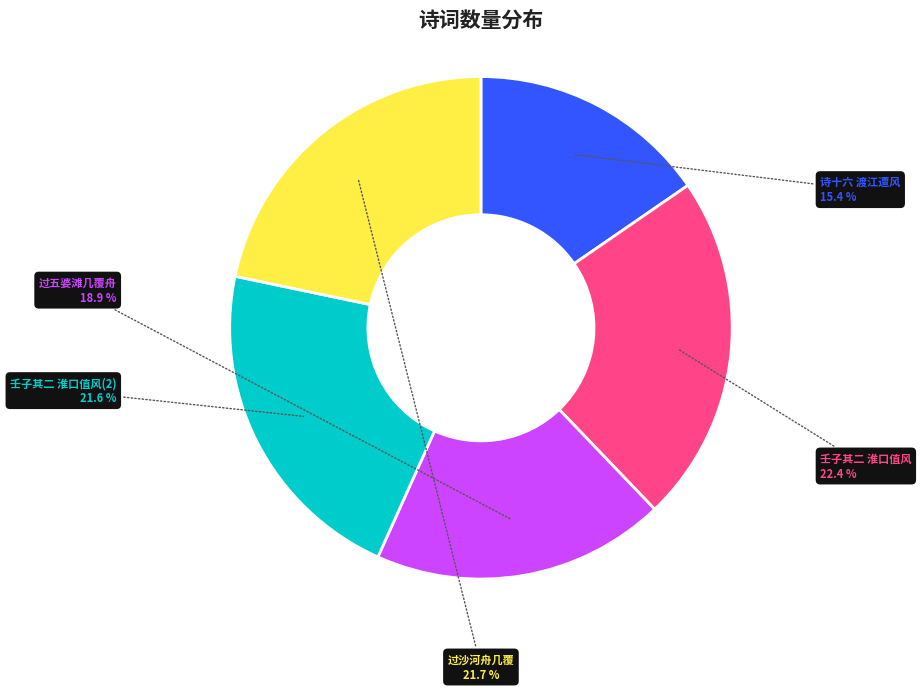

Which category has the smallest portion of the pie?

诗十六 渡江遭风